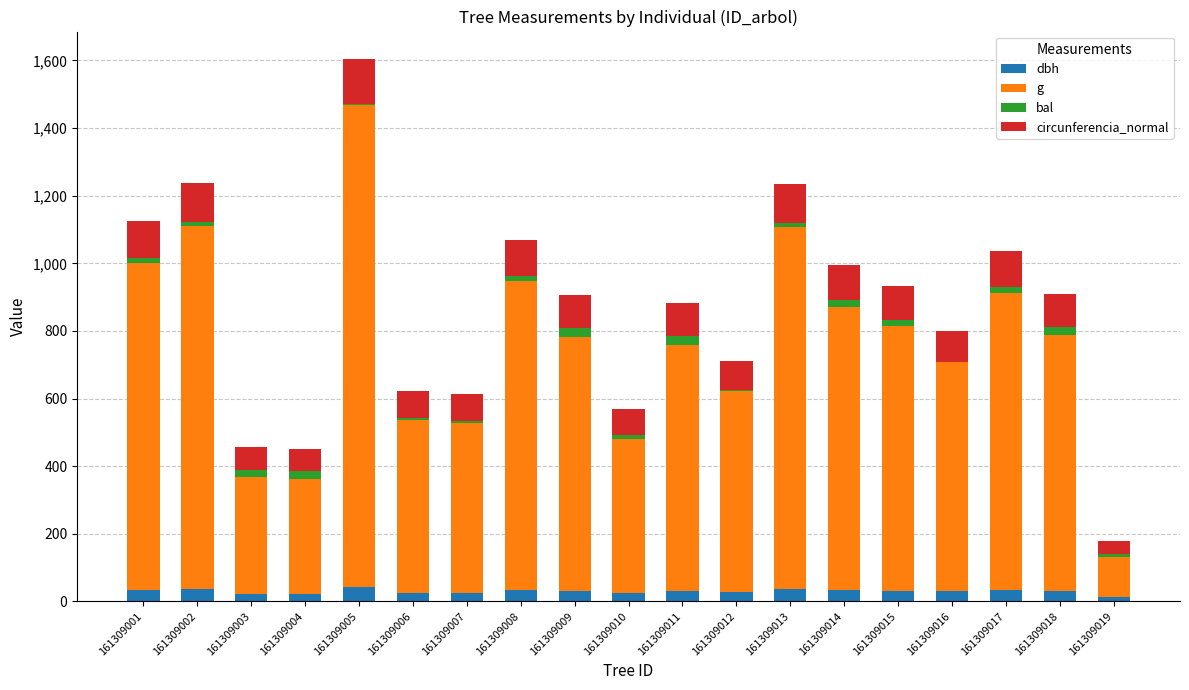

The dbh series shows 27.5 at 161309012. True or false?

True